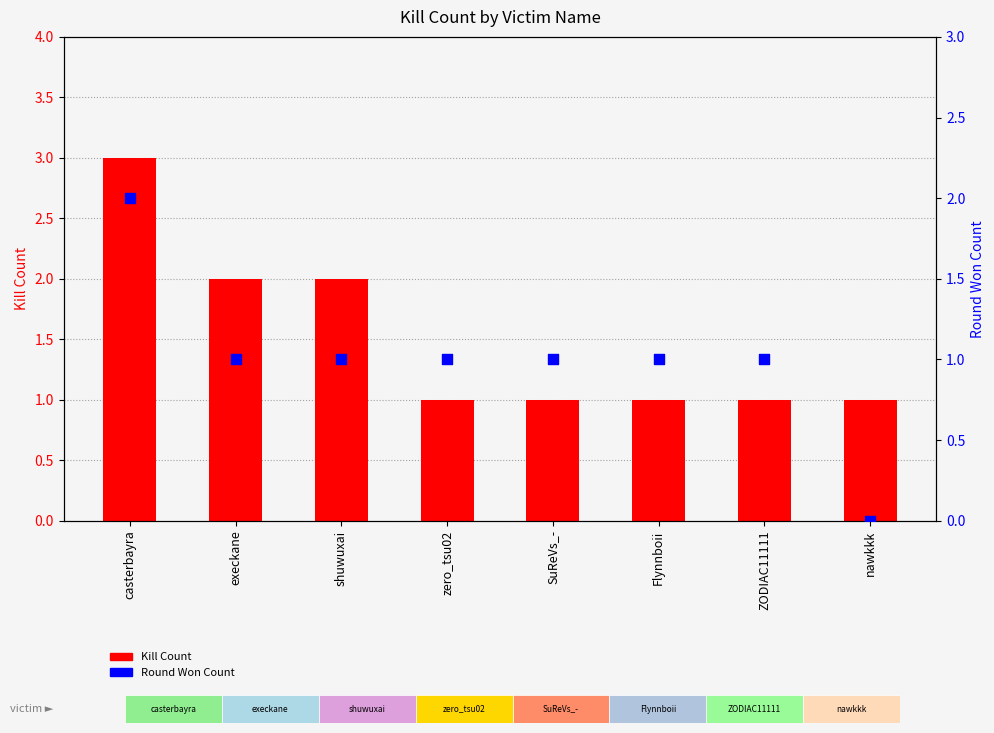

At how many categories does at least one series exceed 2?

1